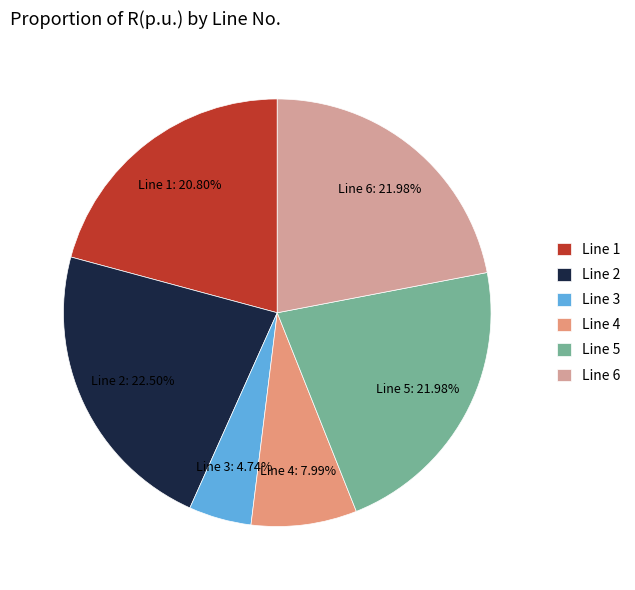

Between Line 5 and Line 1, which is larger?

Line 5